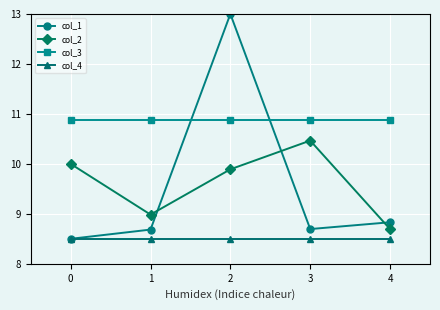

True or false: col_3 and col_2 intersect in this chart.

False